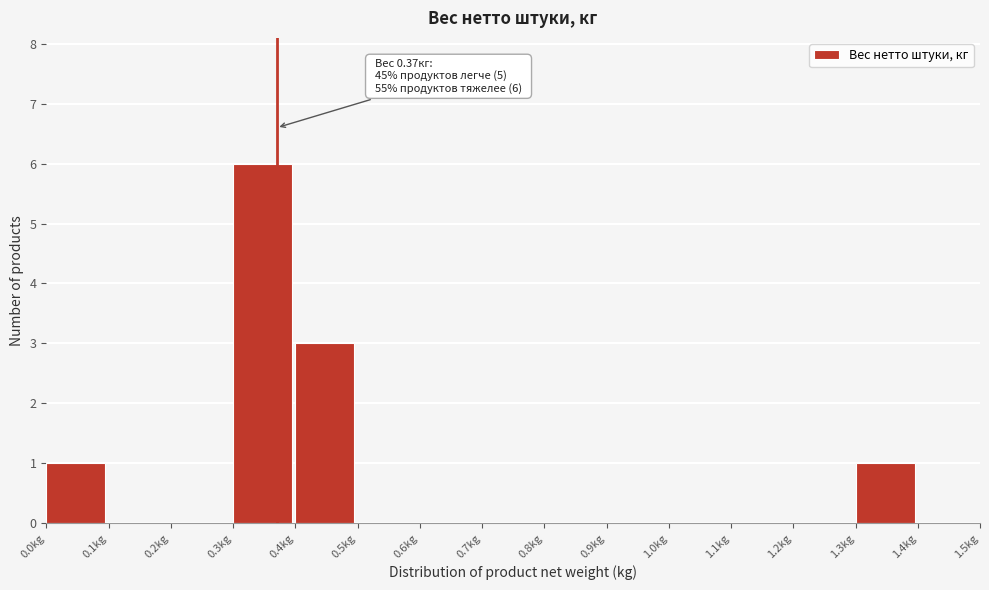

Over which range of the x-axis is the bar tallest?

0.3 to 0.4